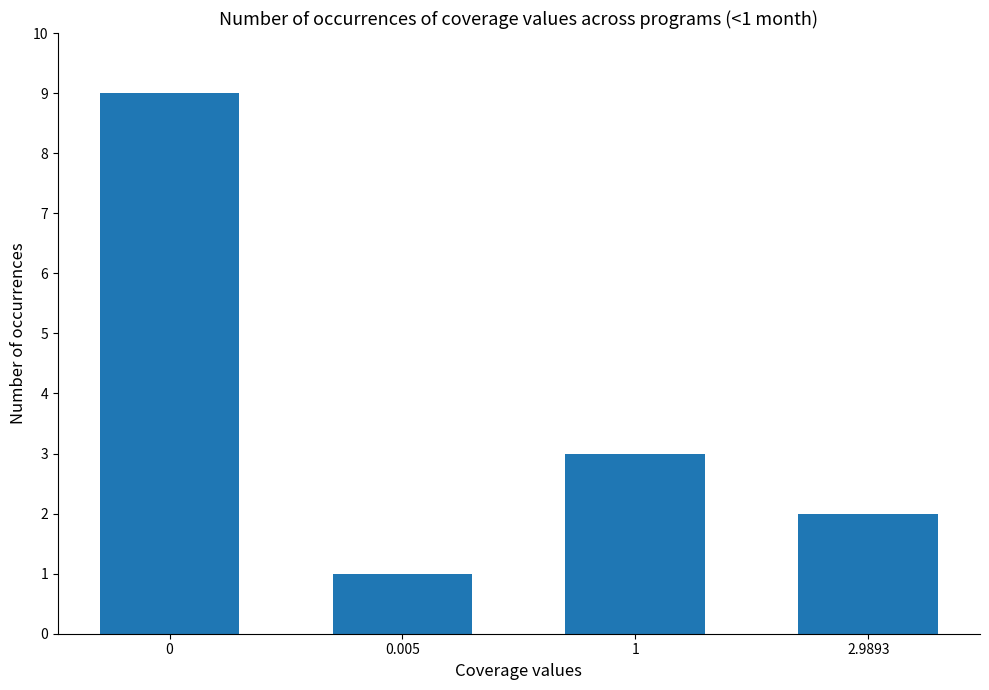

Approximately how many times larger is the value at 0.005 compared to 0?

0.1